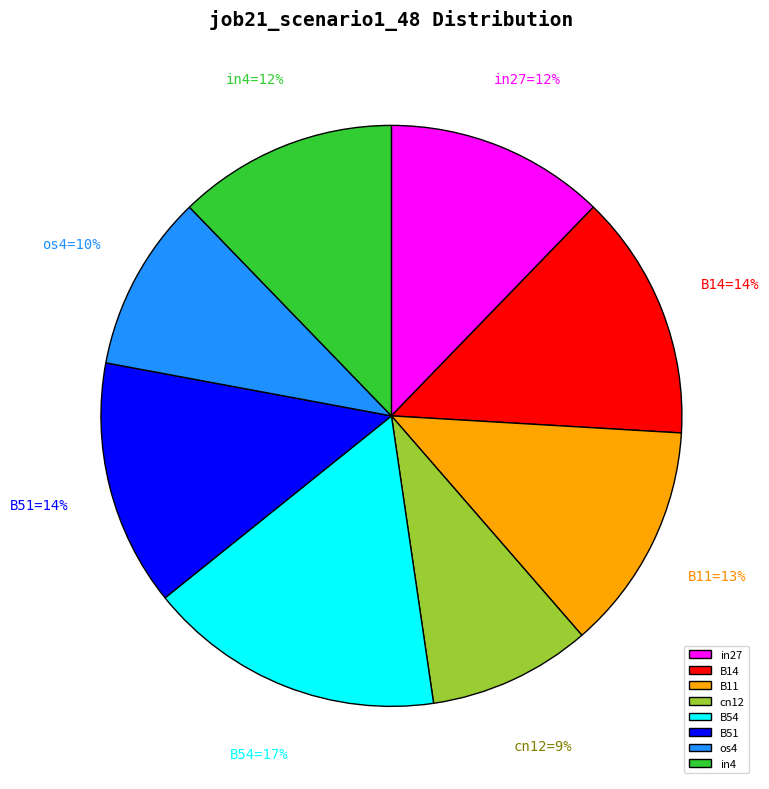

Does any single category account for the majority?

No